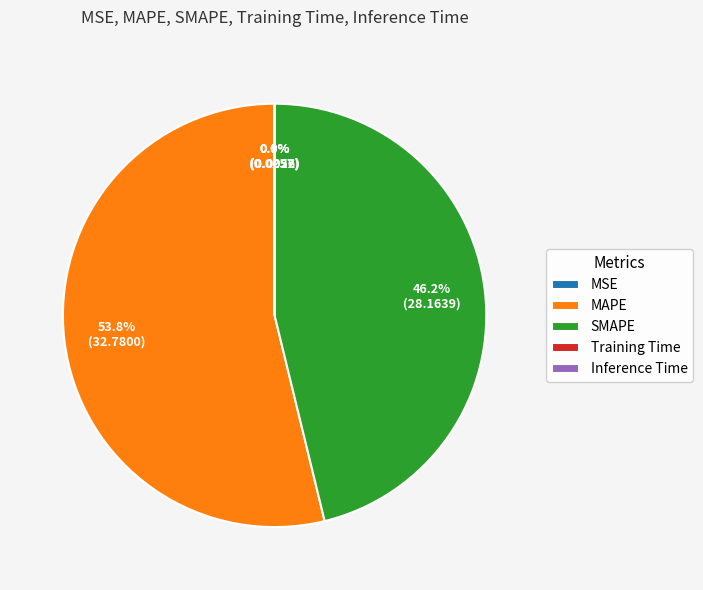

Is the sum of SMAPE and MAPE greater than half?

Yes